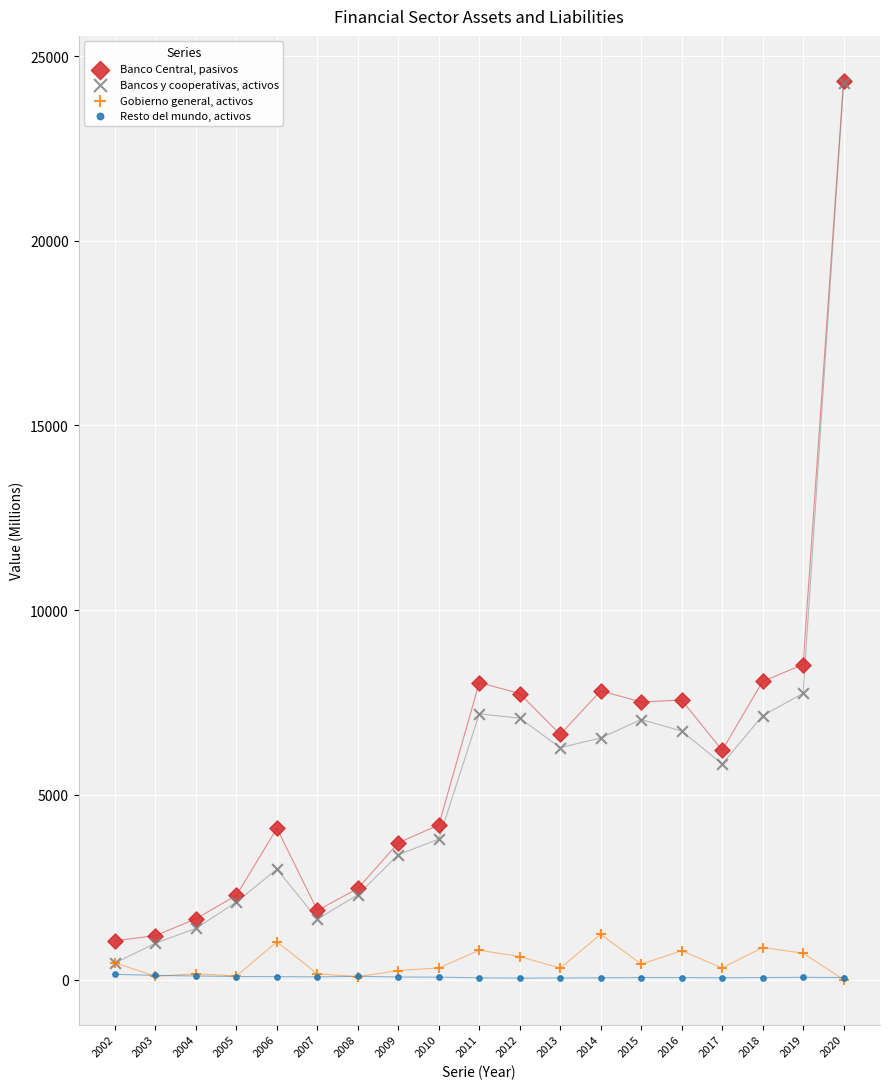

Across all series, what Y value is closest to 12164?

8530